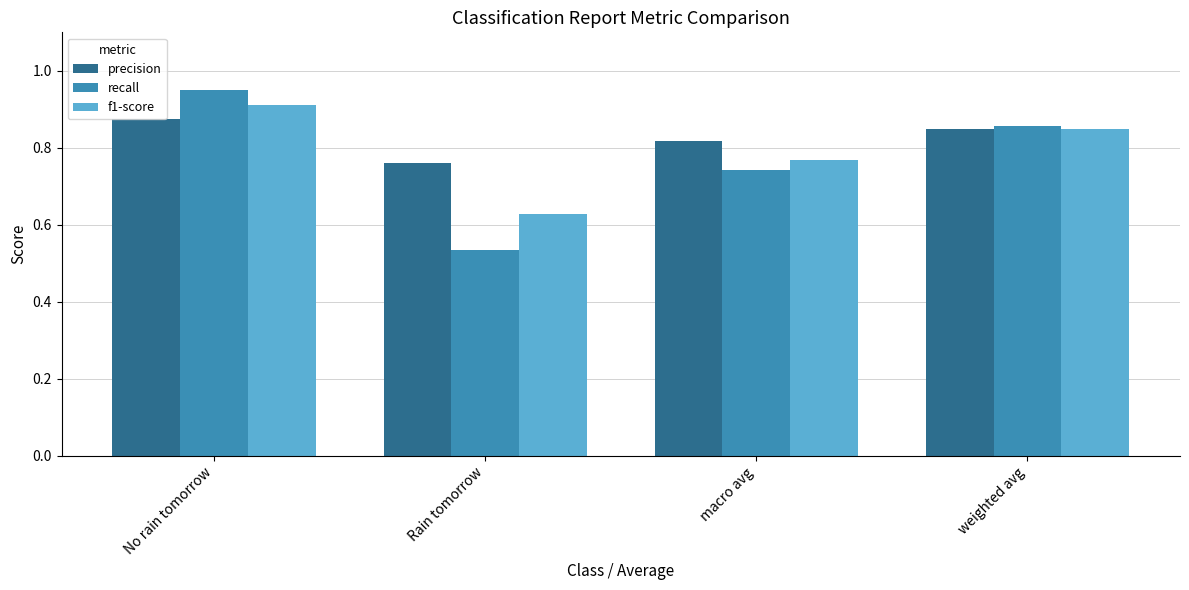

What is the sum of all recall values?

3.1